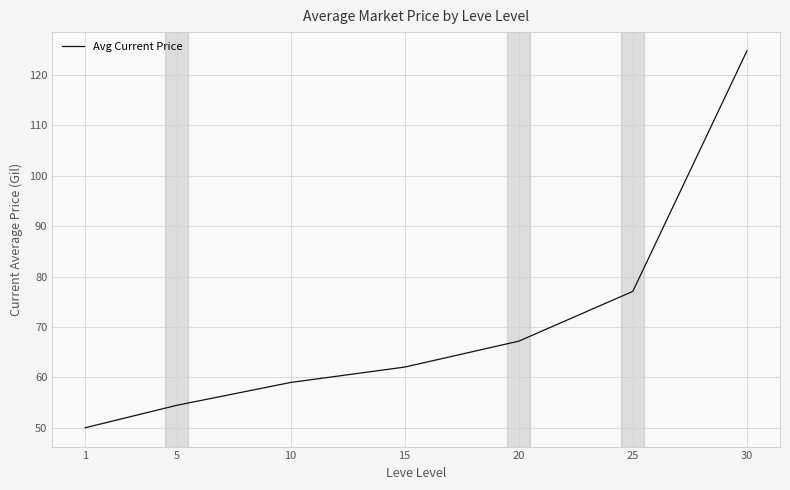

How many categories are shown in the chart?

7